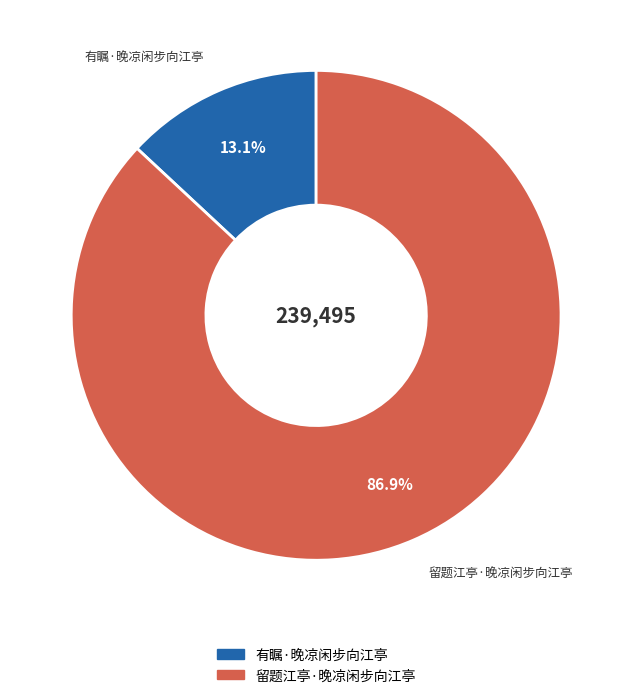

Is 有瞩·晚凉闲步向江亭 the majority of the pie?

No